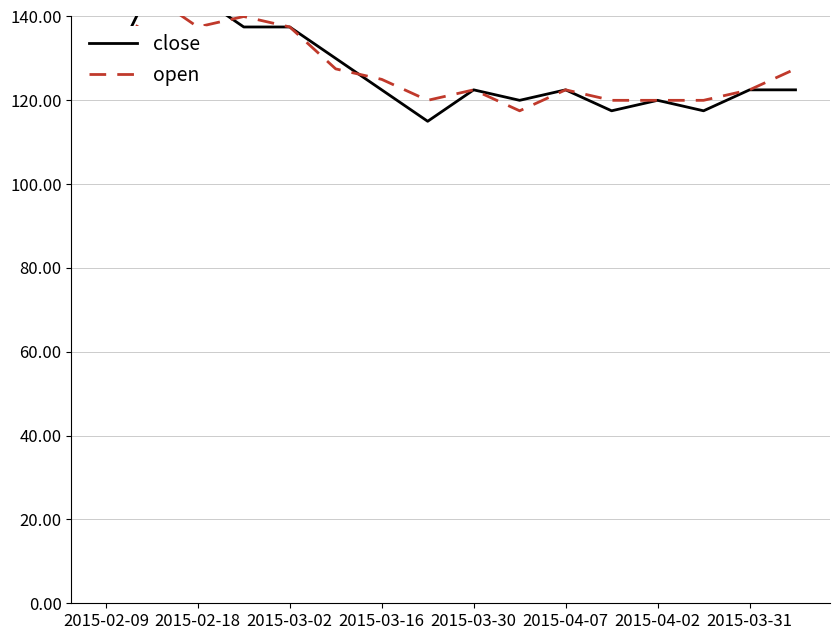

How many values in the close series exceed 122?

11